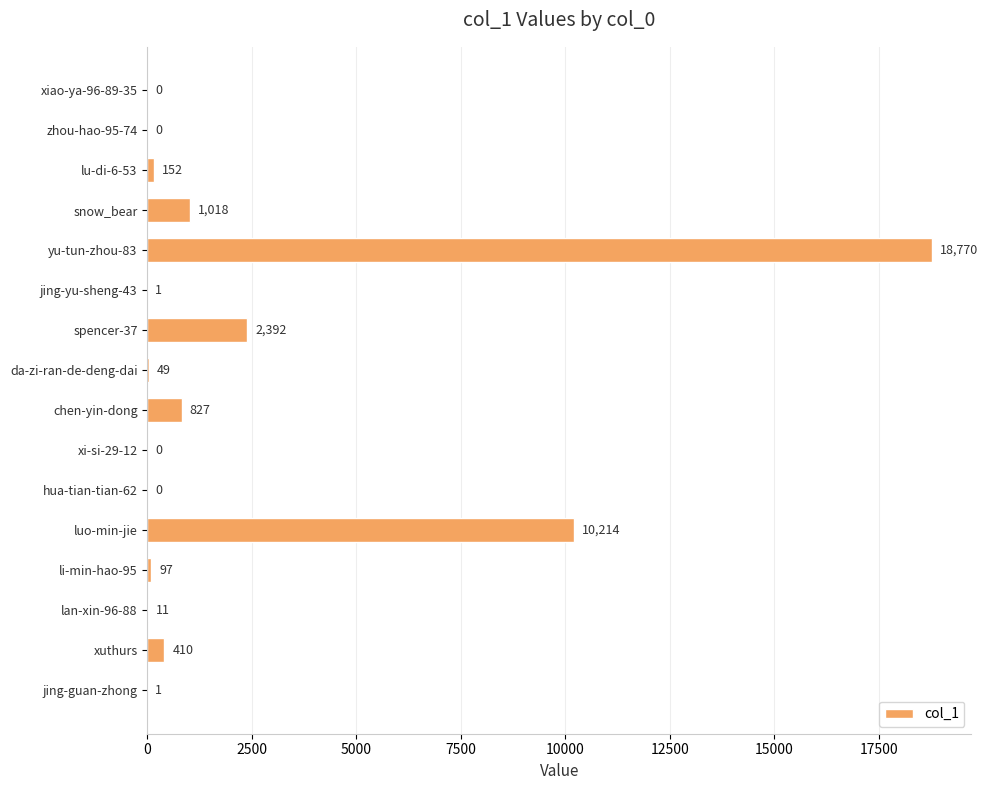

At which label is the value closest to 9385?

luo-min-jie